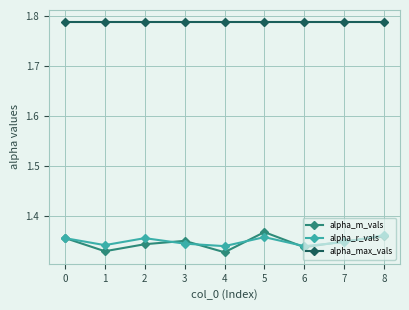

True or false: alpha_r_vals and alpha_max_vals cross at least once.

False